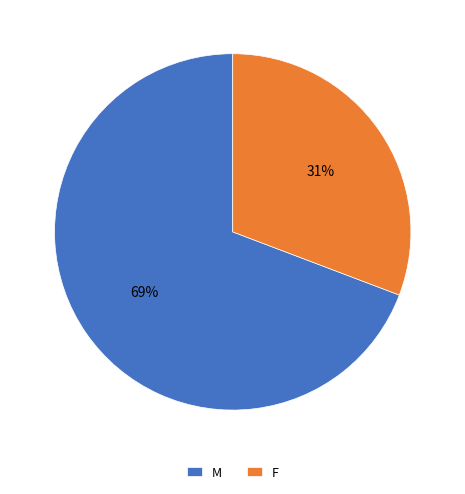

To the nearest percent, what is the combined percentage of M and F?

100%